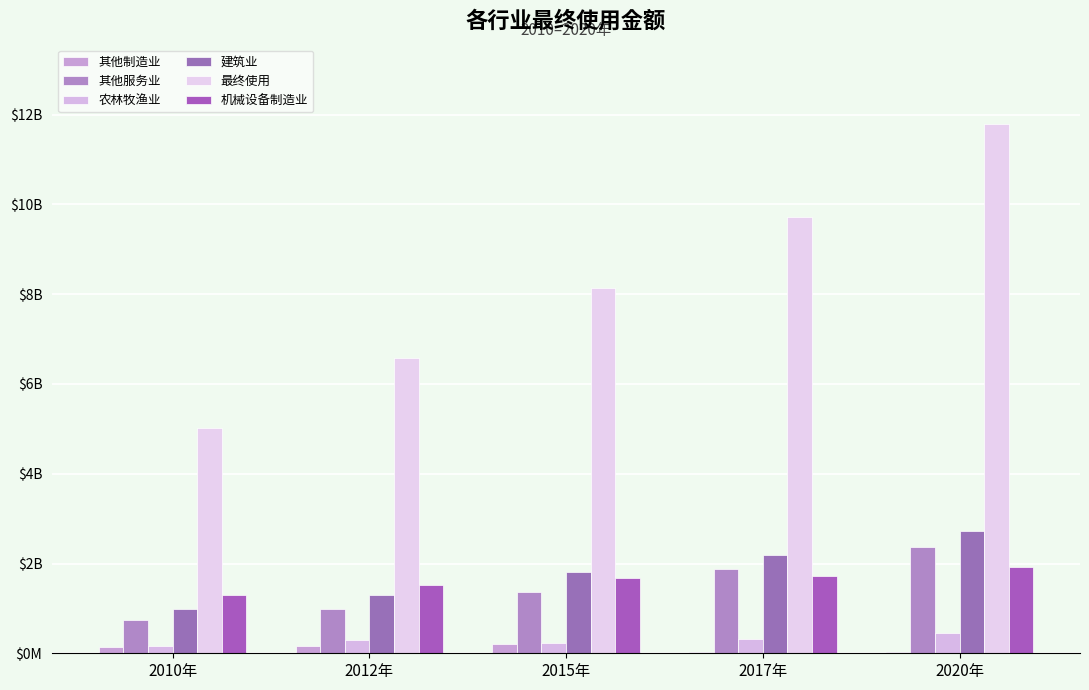

Which category has the lowest value in the 其他制造业 series?

2017年